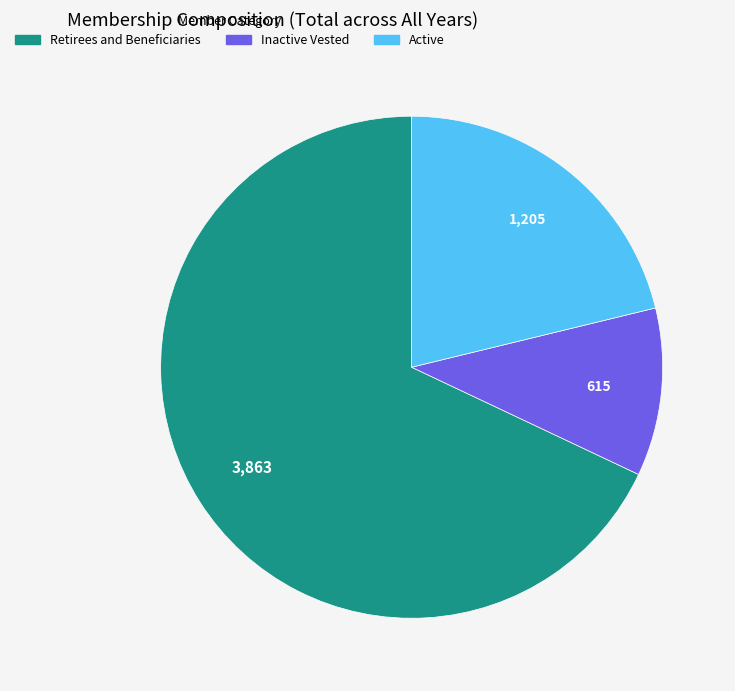

Which slice is the smallest?

Inactive Vested